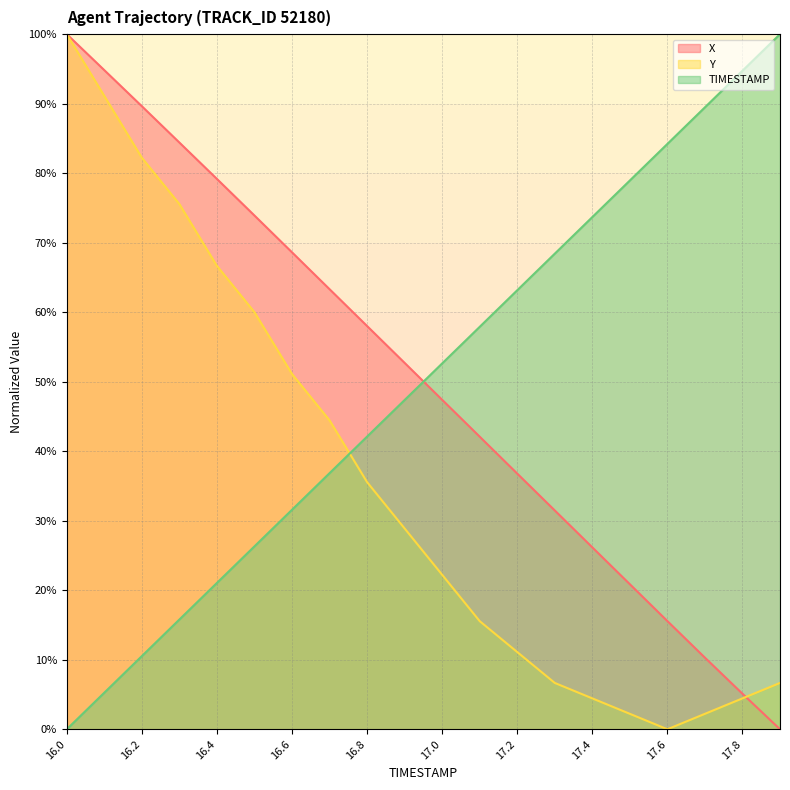

How many lines are shown in the chart?

3